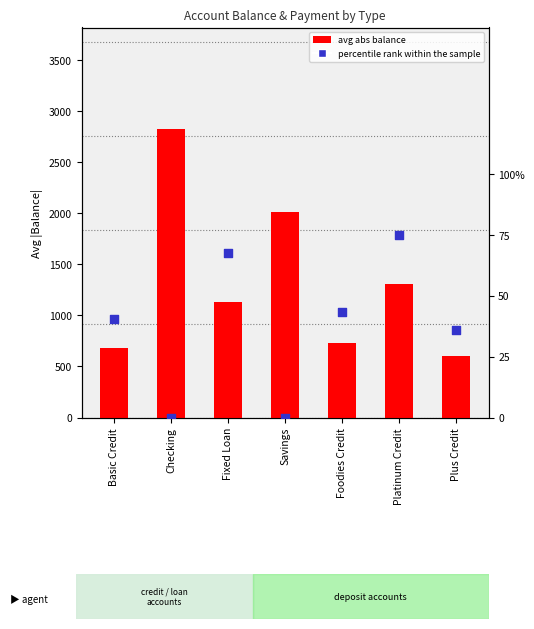

Which series has the widest spread of Y values?

avg abs balance